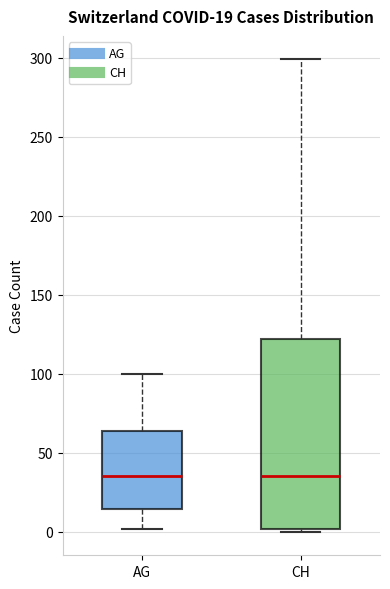

Comparing the boxes themselves (not the whiskers), which one is the tallest?

CH